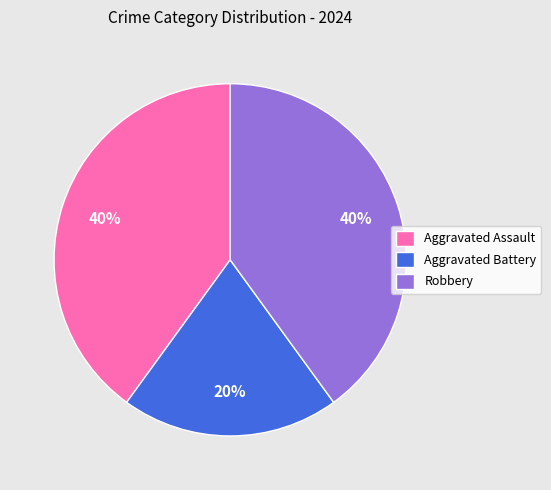

Combined, do Robbery and Aggravated Assault account for over 50%?

Yes